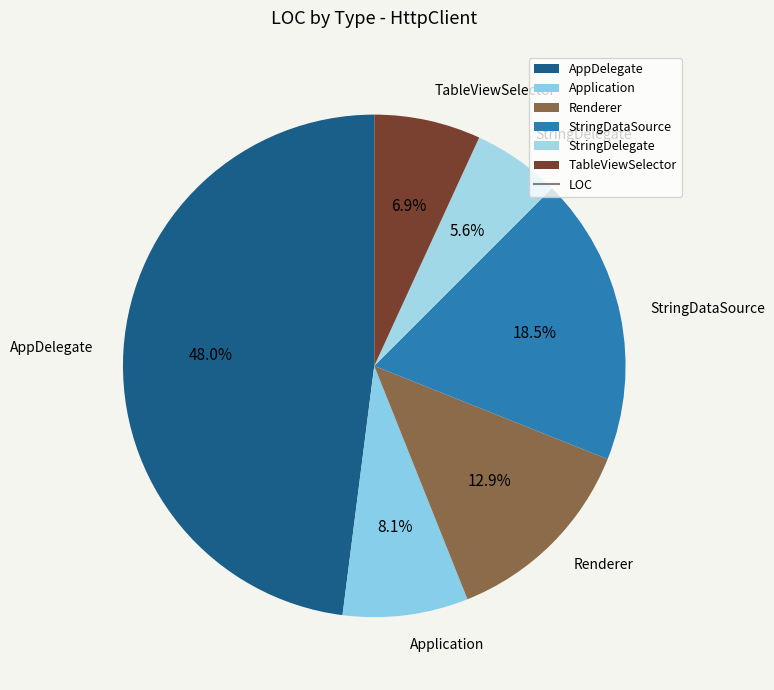

What is the smallest slice in the pie chart?

StringDelegate